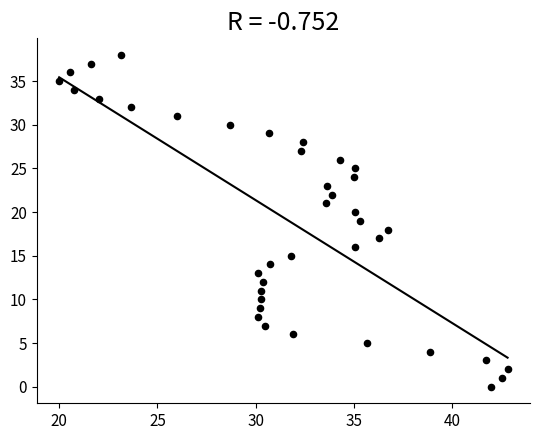

What is the range of Y values (max minus min)?

38